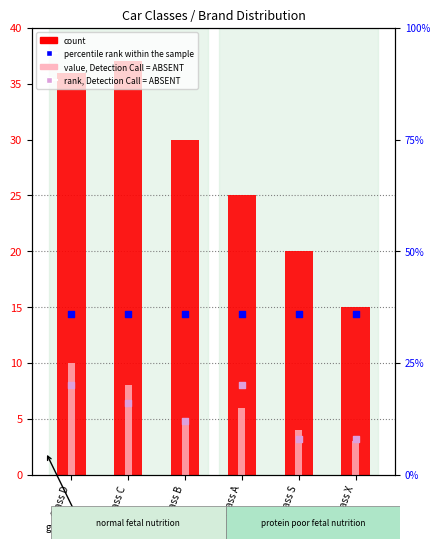

Which series reaches the minimum Y coordinate?

value, Detection Call = ABSENT